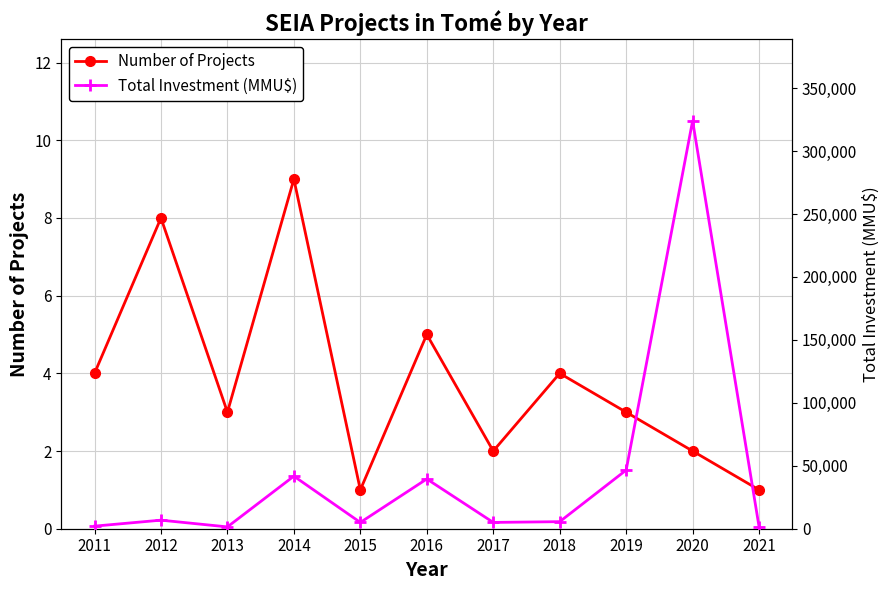

Rank the series by their maximum value, from highest to lowest.

Total Investment (MMU$), Number of Projects